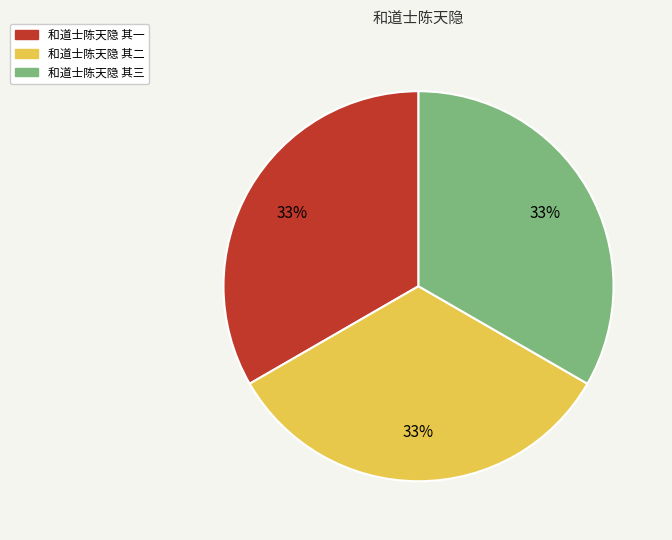

To the nearest percent, what percentage of the pie is 和道士陈天隐 其二?

33%